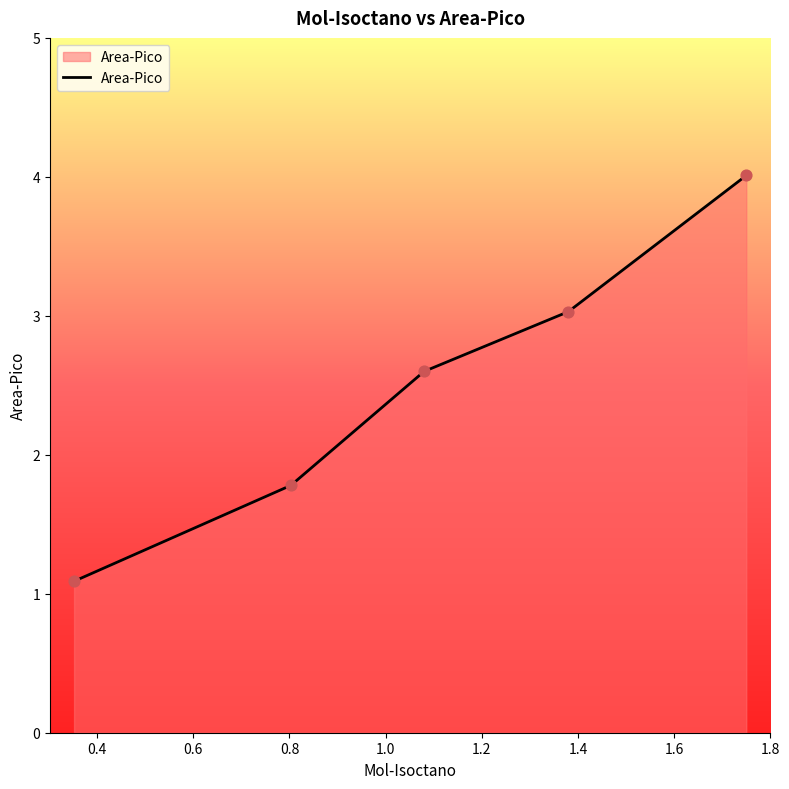

True or false: there are more than 2 points higher than both neighbors.

False